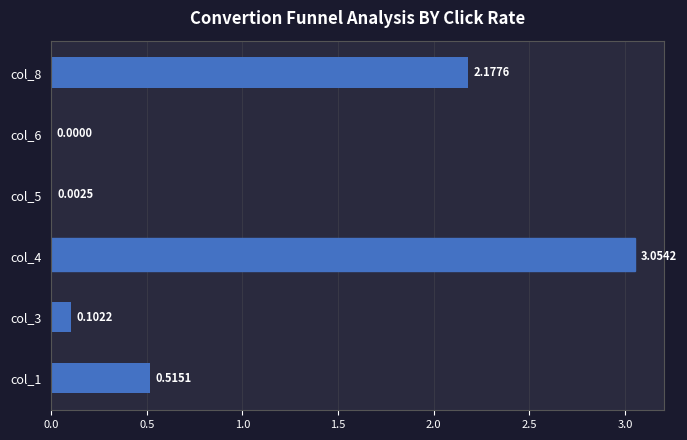

What is the sum of all values?

5.9